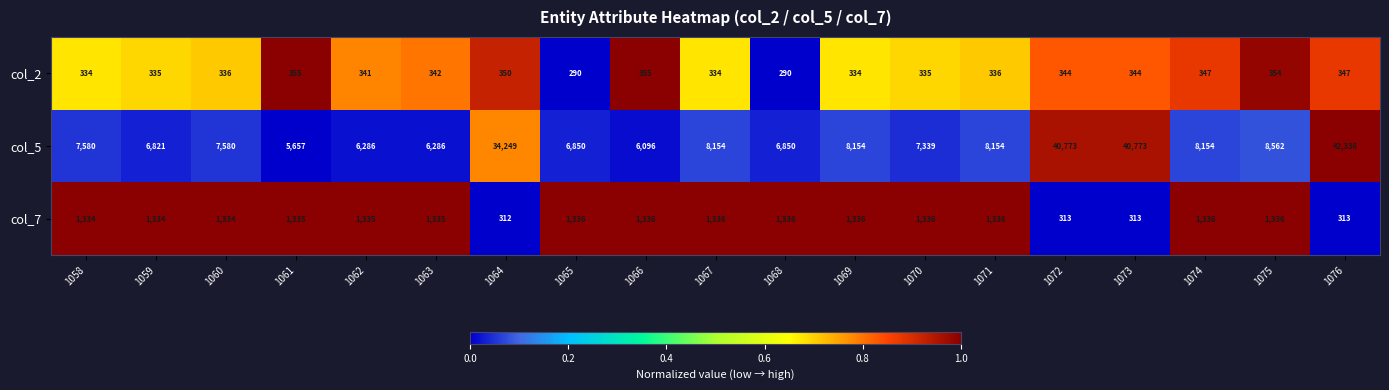

What is the sum of the col_2 values at 1060 and 1071?

672